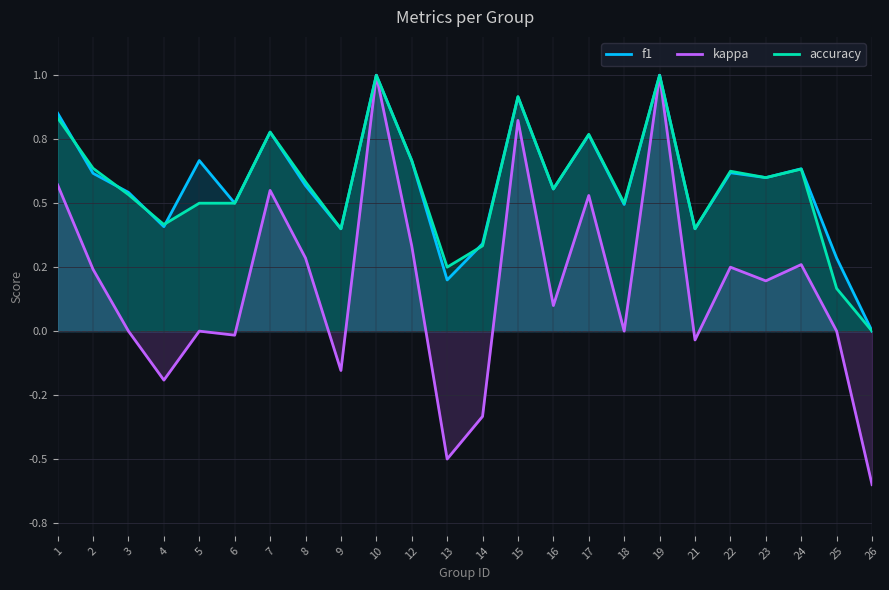

True or false: kappa and f1 intersect in this chart.

False